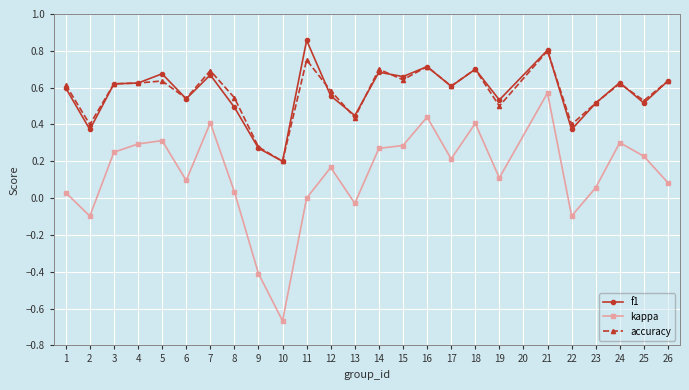

What are all the series names shown in the legend?

f1, kappa, accuracy